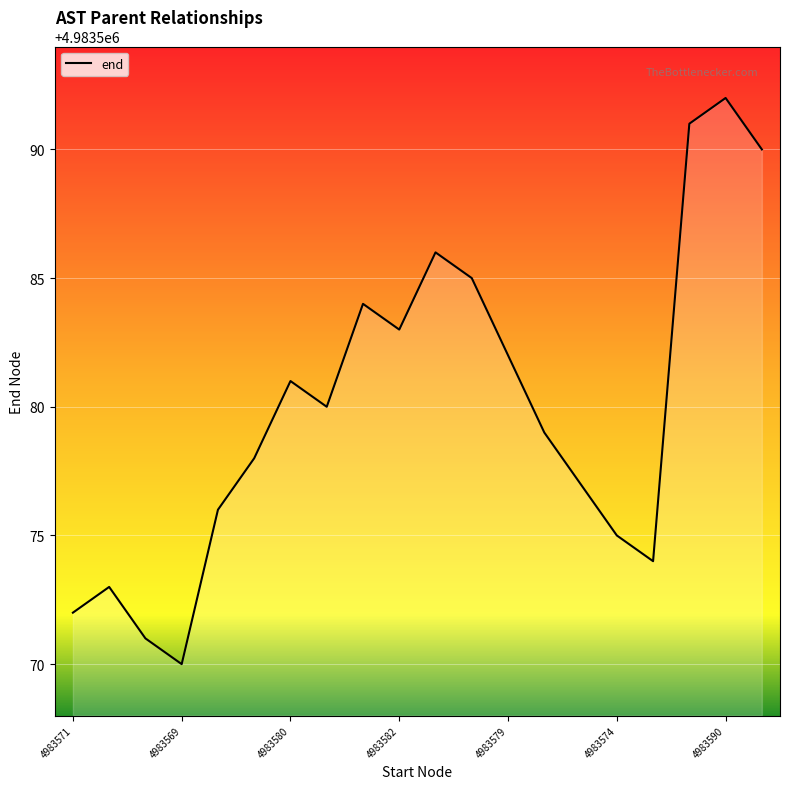

What is the smallest value displayed?

4983570